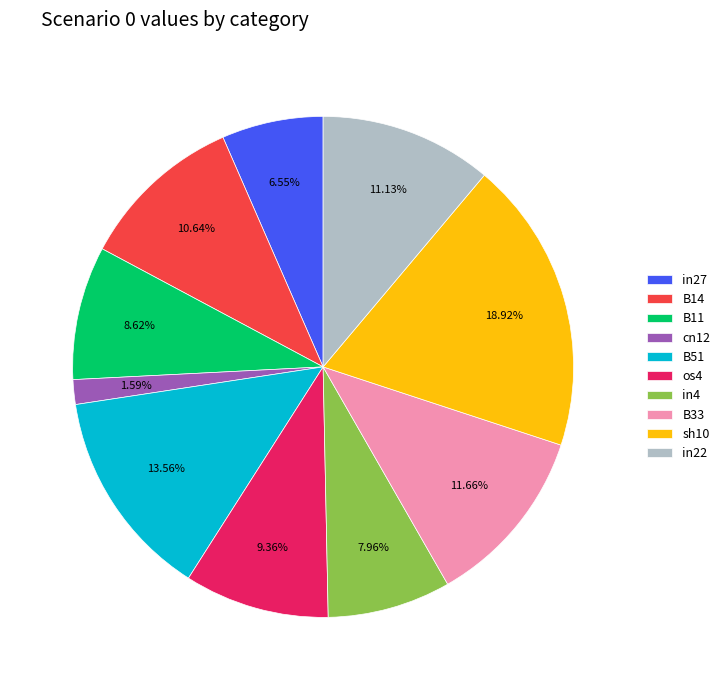

What percentage is the sh10 slice, to the nearest percent?

19%